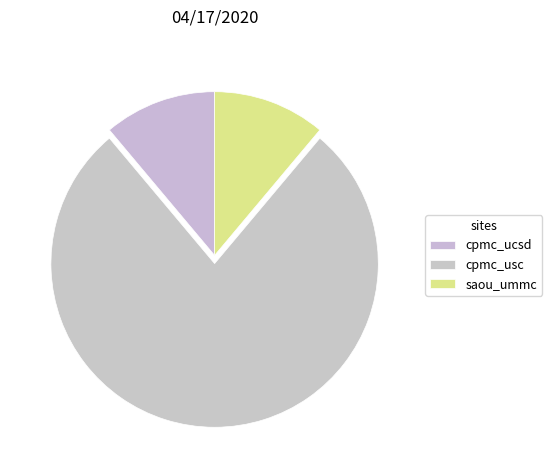

How many slices are in this pie chart?

3